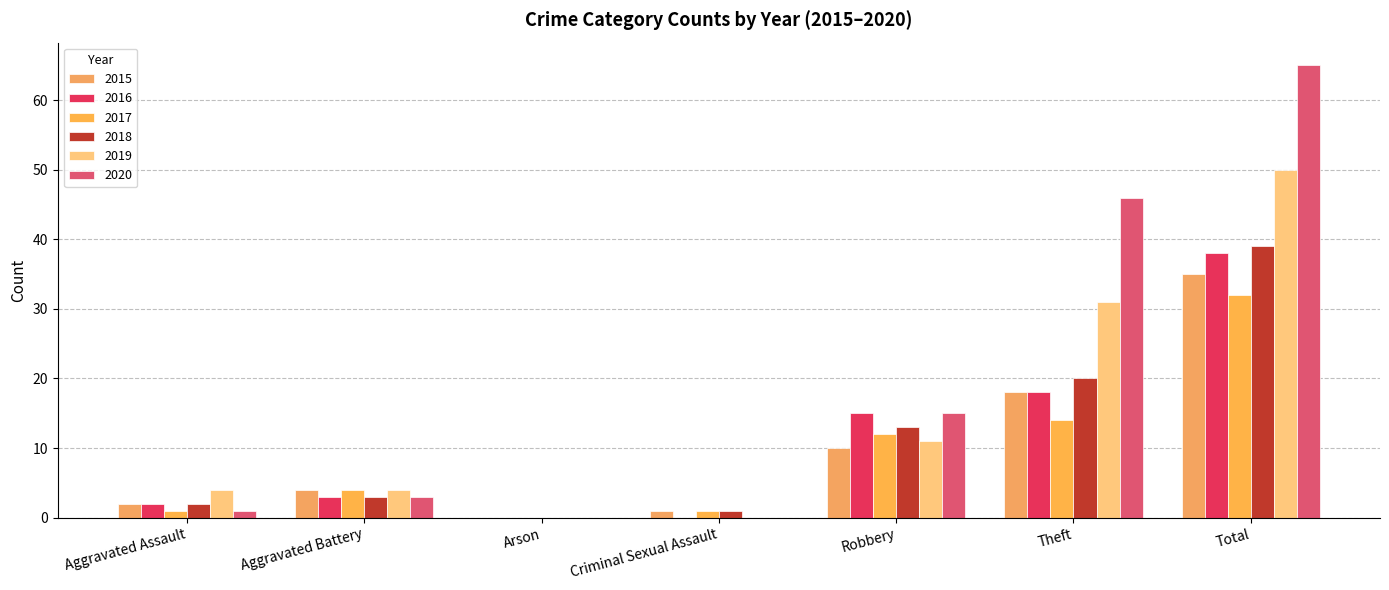

What is the difference between the maximum and minimum values in the 2016 series?

38